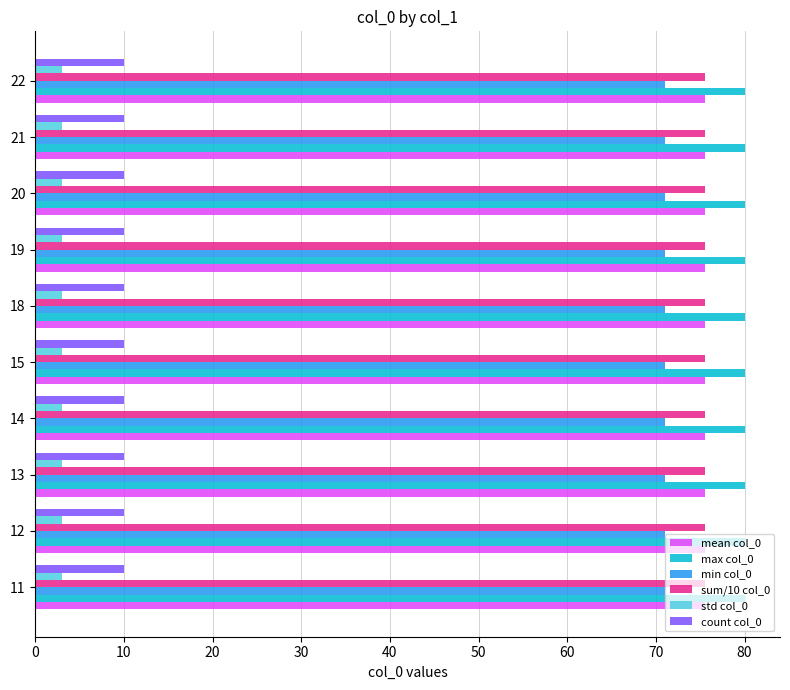

Which series has the largest total across all categories?

max col_0